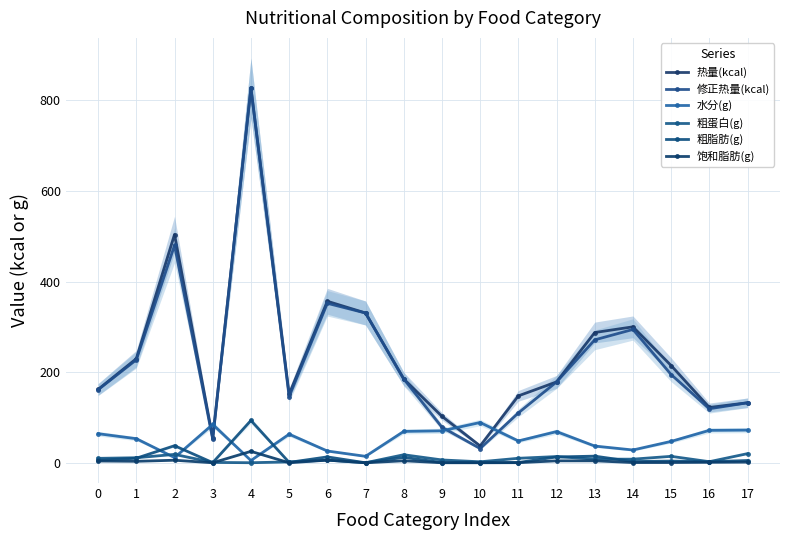

True or false: 热量(kcal) and 饱和脂肪(g) intersect in this chart.

False